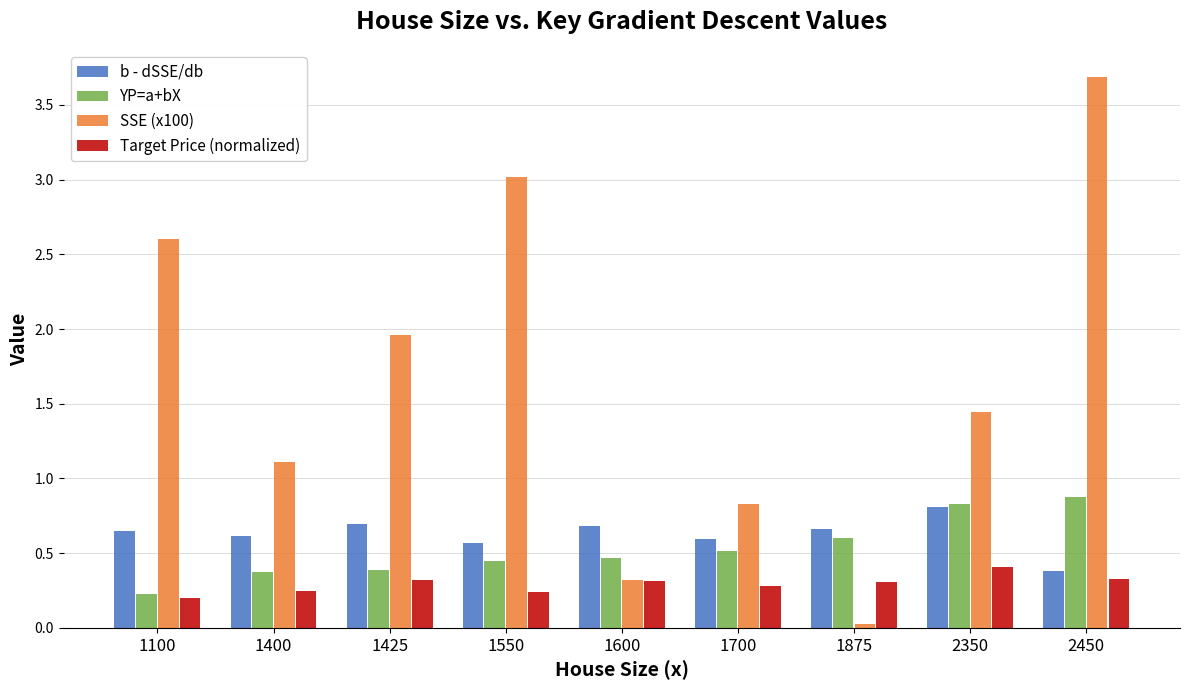

What is the total value across all series at 2450?

5.3